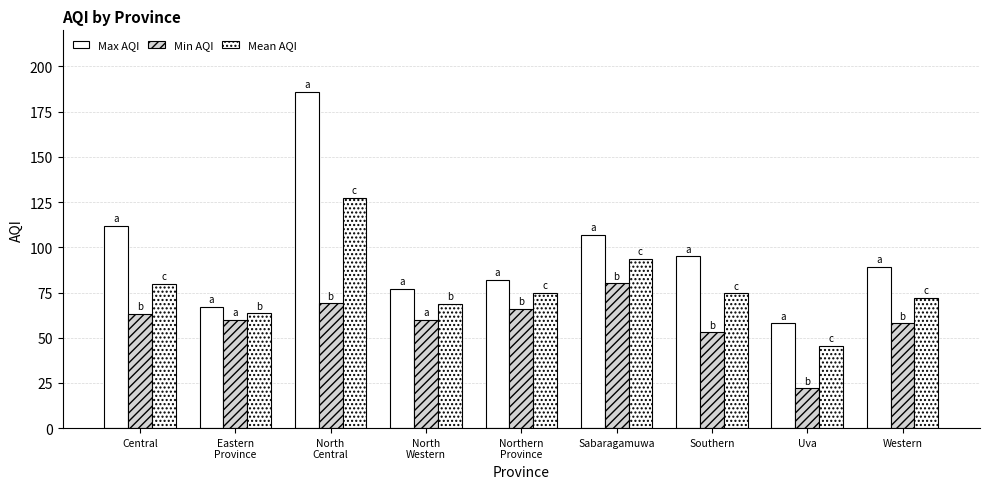

How many data points in Mean AQI are above 74?

5